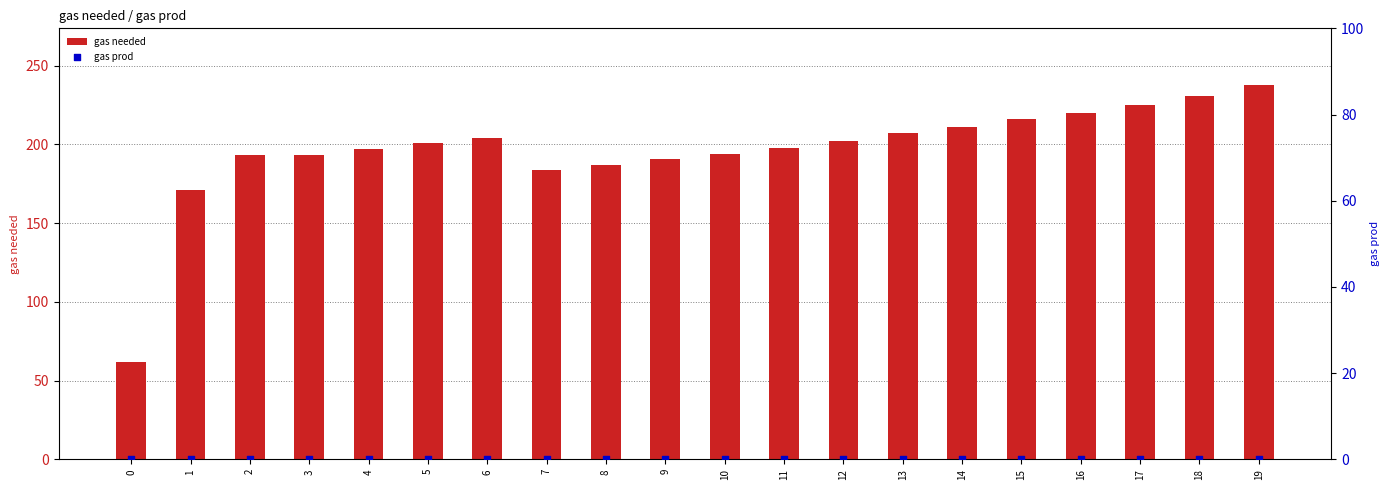

At which category is the sum across all series the highest?

19